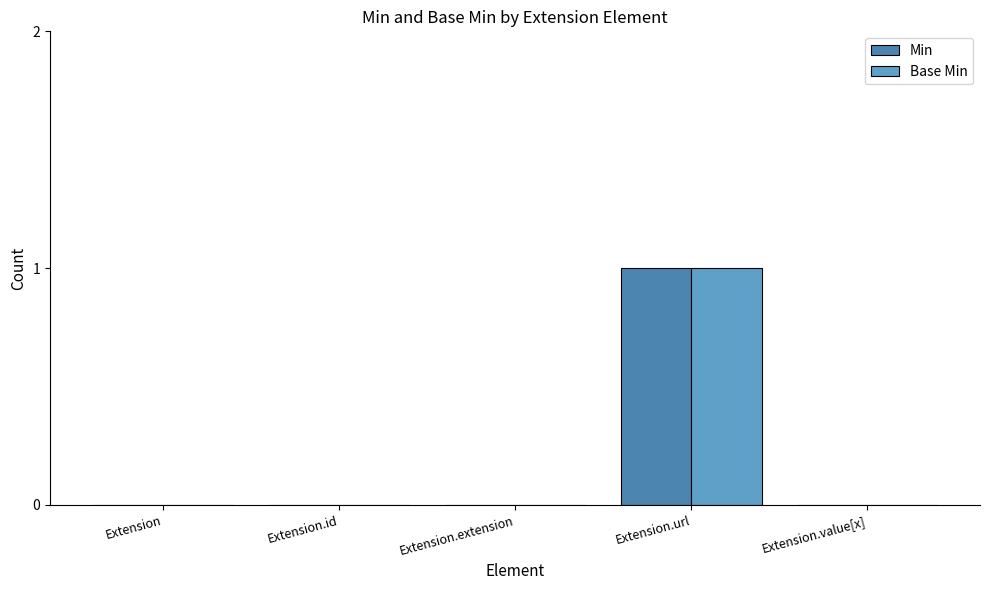

Reading right to left, transcribe all the data shown in this chart.

Min: Extension.value[x]=0	Extension.url=1	Extension.extension=0	Extension.id=0	Extension=0
Base Min: Extension.value[x]=0	Extension.url=1	Extension.extension=0	Extension.id=0	Extension=0